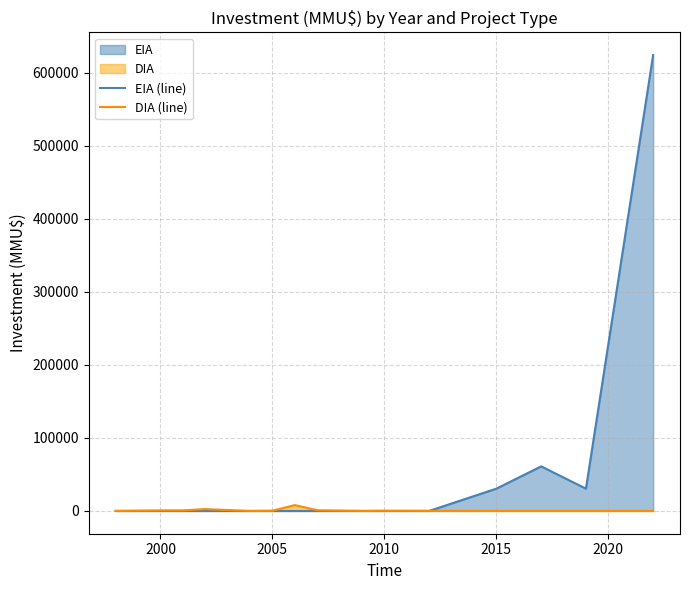

Which series has the widest spread of values?

EIA (line)